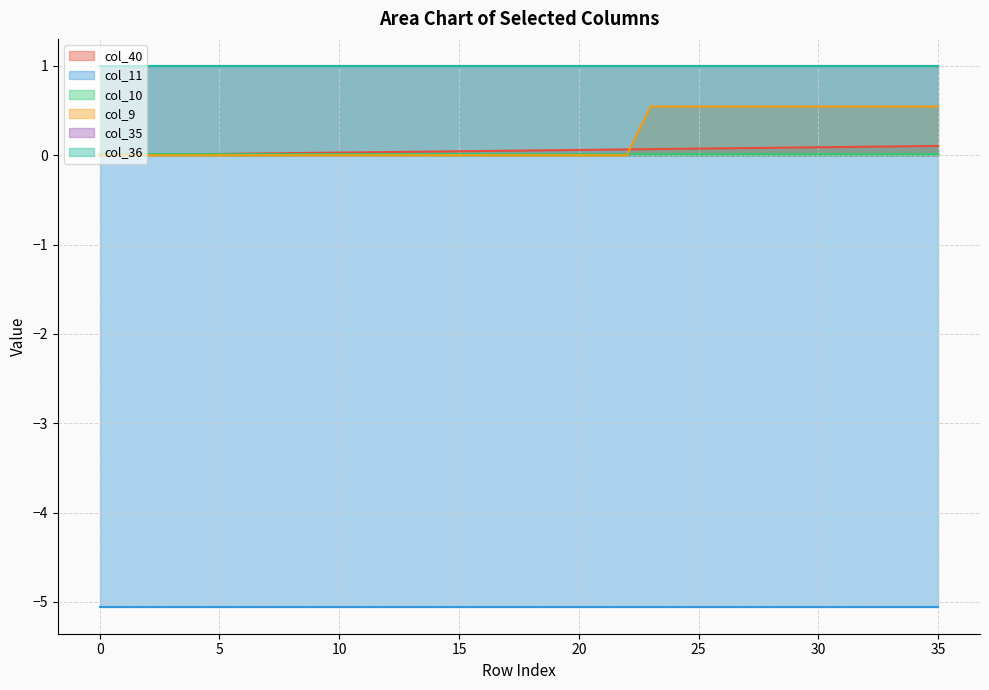

What is the value of the col_9 point at the 24th from the left?

0.5